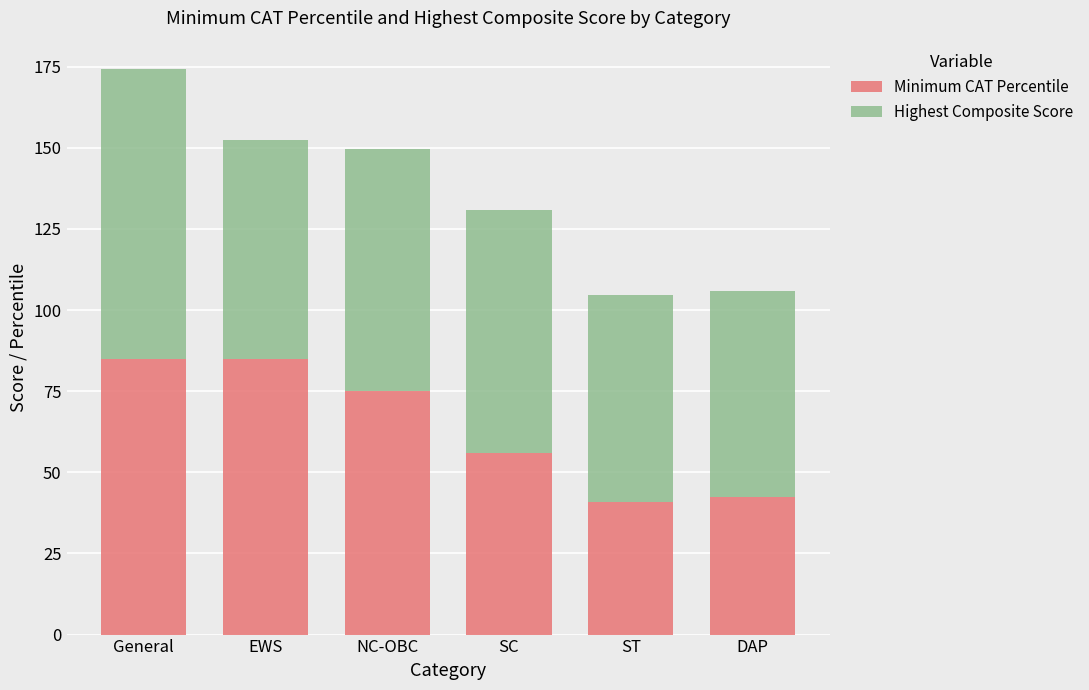

What are all the series names shown in the legend?

Minimum CAT Percentile, Highest Composite Score